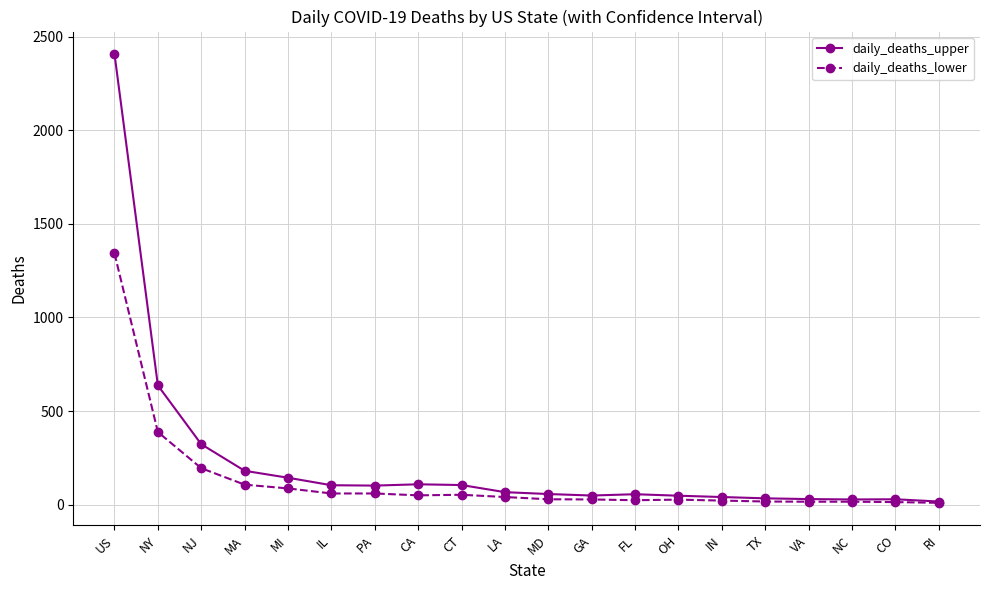

What is the total value across all series at US?

3749